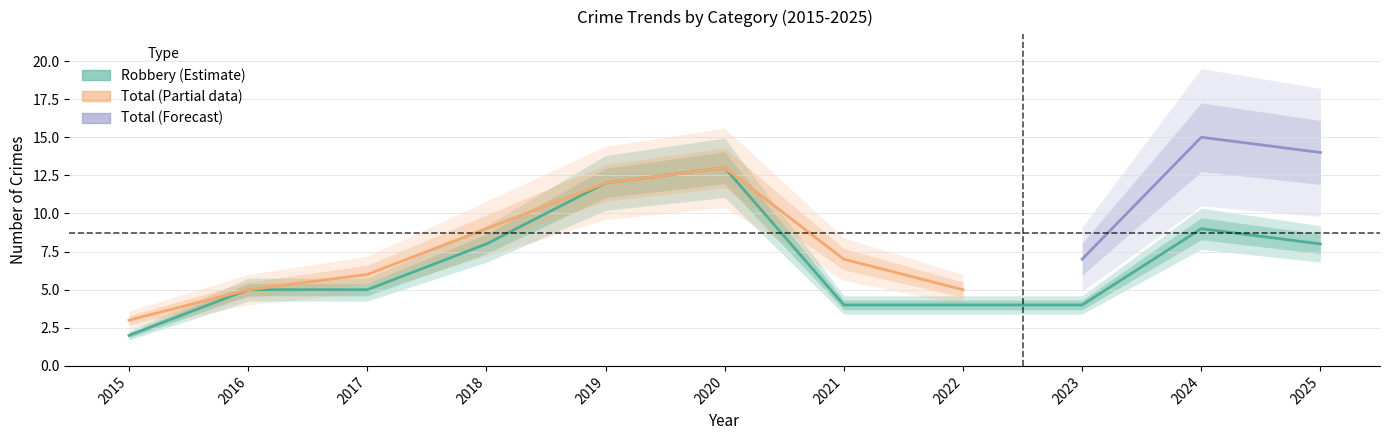

Which series has the largest total across all categories?

Total